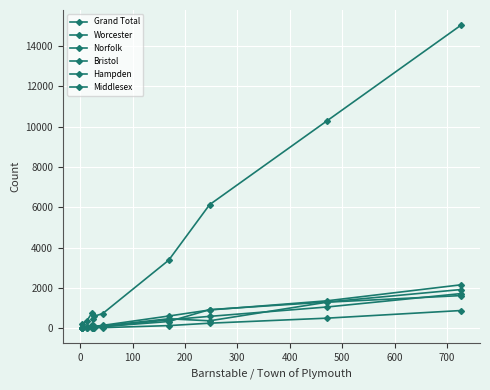

Count the number of categories in the chart.

10